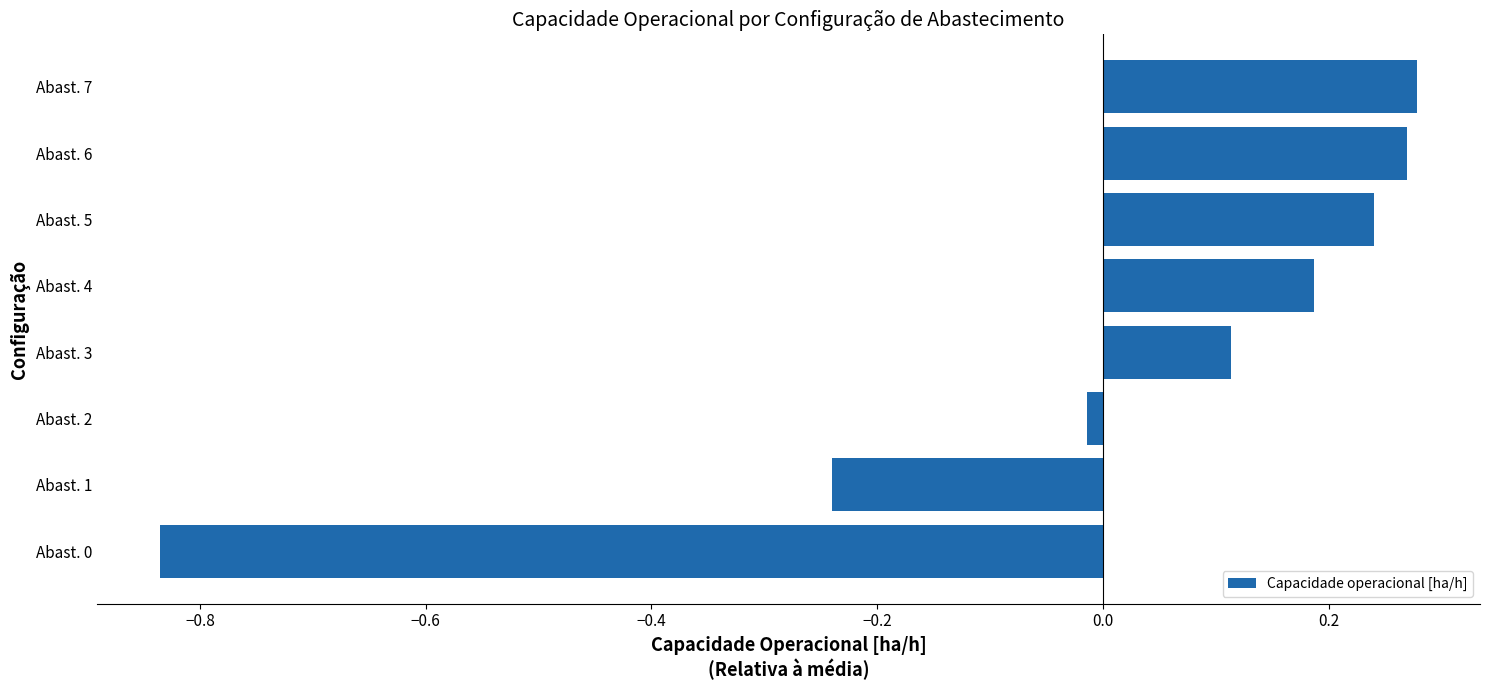

What is the difference between the maximum and minimum values?

1.1